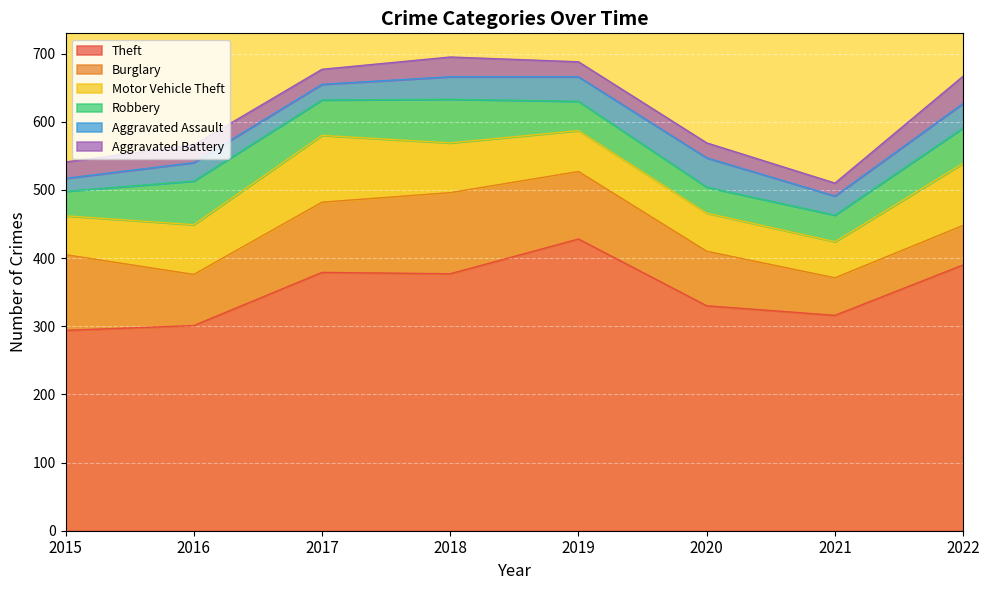

What is the sum of all Robbery values?

388